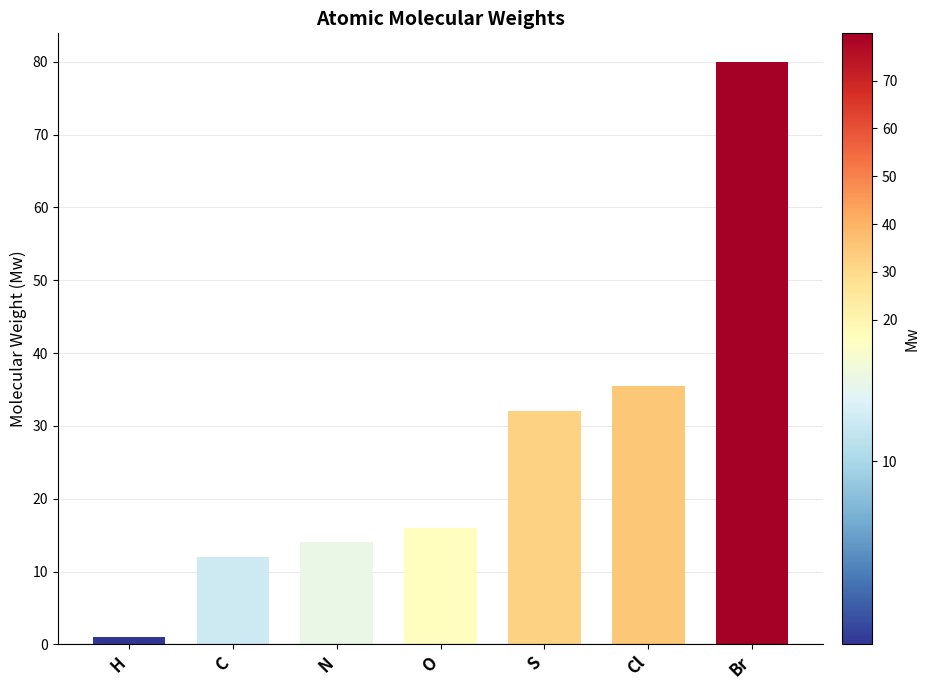

What is the change in value from C to Cl?

+23.4